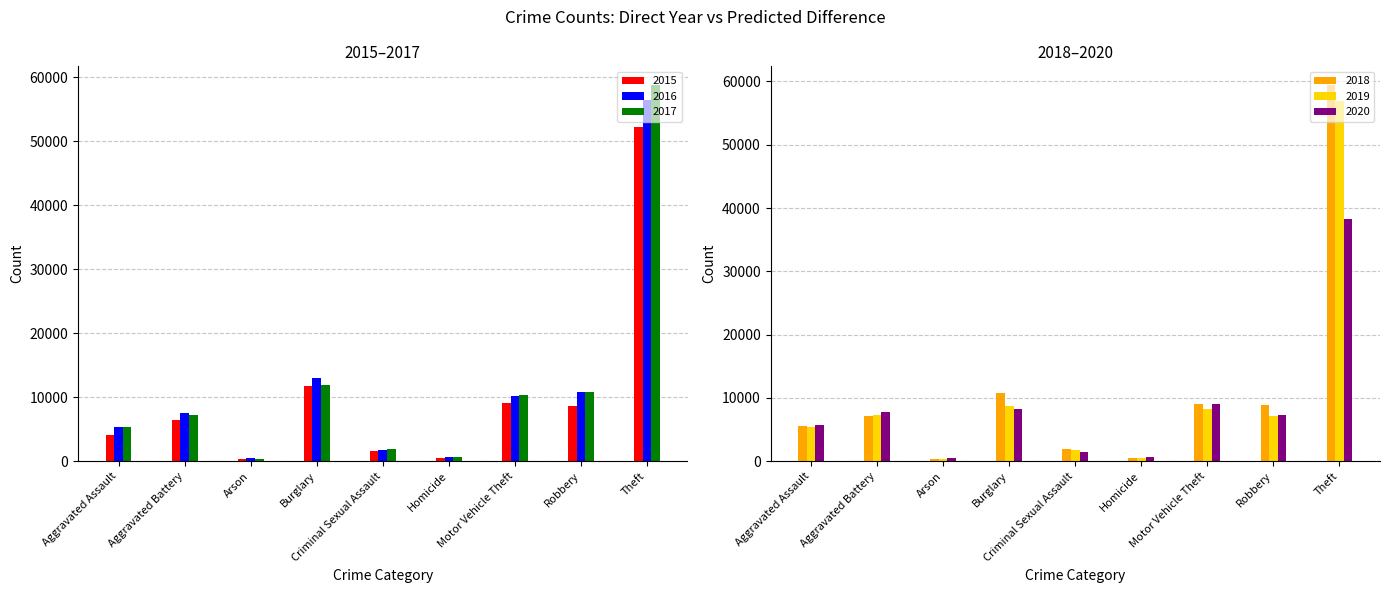

At how many categories does at least one series exceed 15229?

1